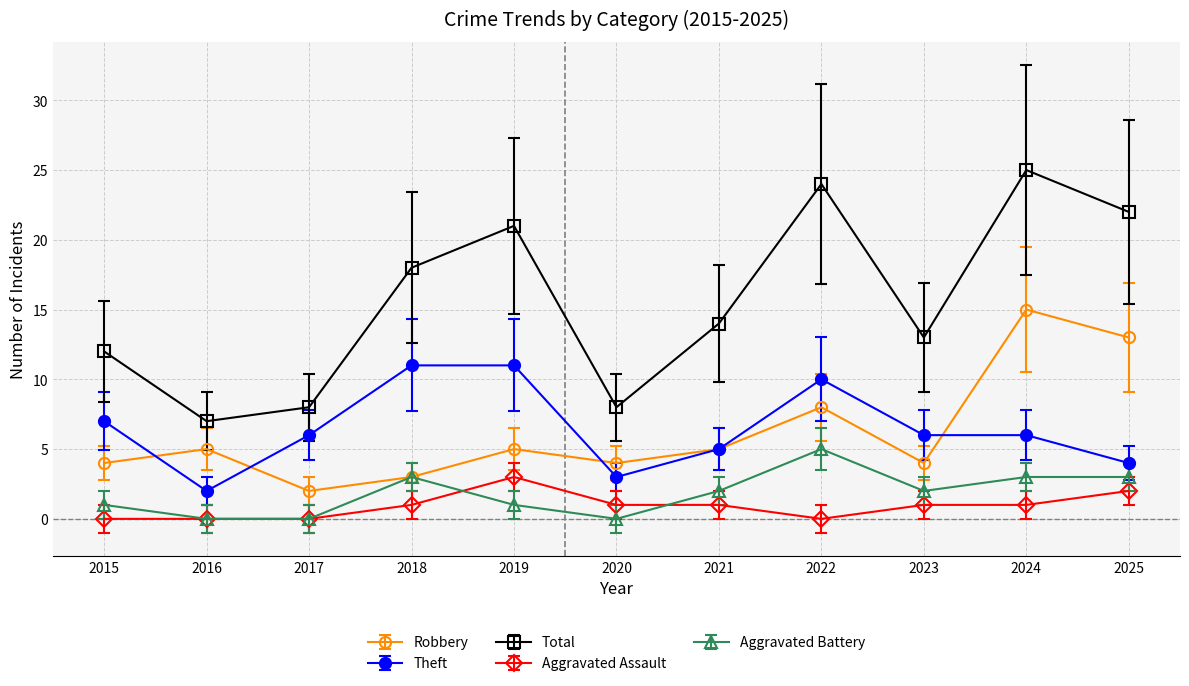

Reading right to left, extract all data points from this chart.

Robbery: 2025=13	2024=15	2023=4	2022=8	2021=5	2020=4	2019=5	2018=3	2017=2	2016=5	2015=4
Theft: 2025=4	2024=6	2023=6	2022=10	2021=5	2020=3	2019=11	2018=11	2017=6	2016=2	2015=7
Total: 2025=22	2024=25	2023=13	2022=24	2021=14	2020=8	2019=21	2018=18	2017=8	2016=7	2015=12
Aggravated Assault: 2025=2	2024=1	2023=1	2022=0	2021=1	2020=1	2019=3	2018=1	2017=0	2016=0	2015=0
Aggravated Battery: 2025=3	2024=3	2023=2	2022=5	2021=2	2020=0	2019=1	2018=3	2017=0	2016=0	2015=1